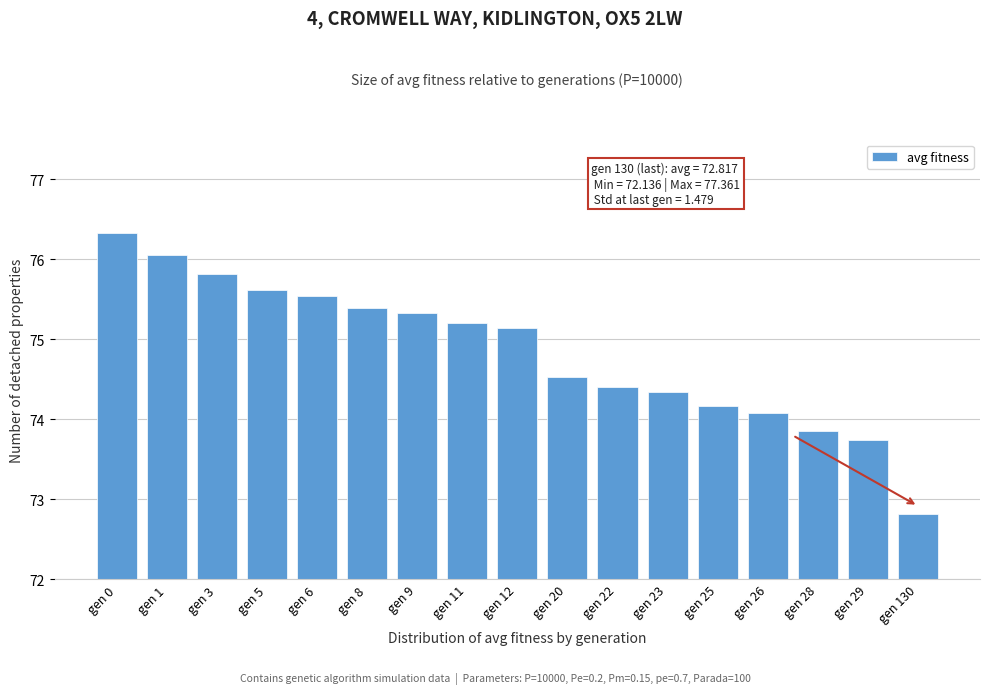

Reading right to left, what are all the values shown in this chart?

gen 130=72.8	gen 29=73.7	gen 28=73.9	gen 26=74.1	gen 25=74.2	gen 23=74.3	gen 22=74.4	gen 20=74.5	gen 12=75.1	gen 11=75.2	gen 9=75.3	gen 8=75.4	gen 6=75.5	gen 5=75.6	gen 3=75.8	gen 1=76.1	gen 0=76.3